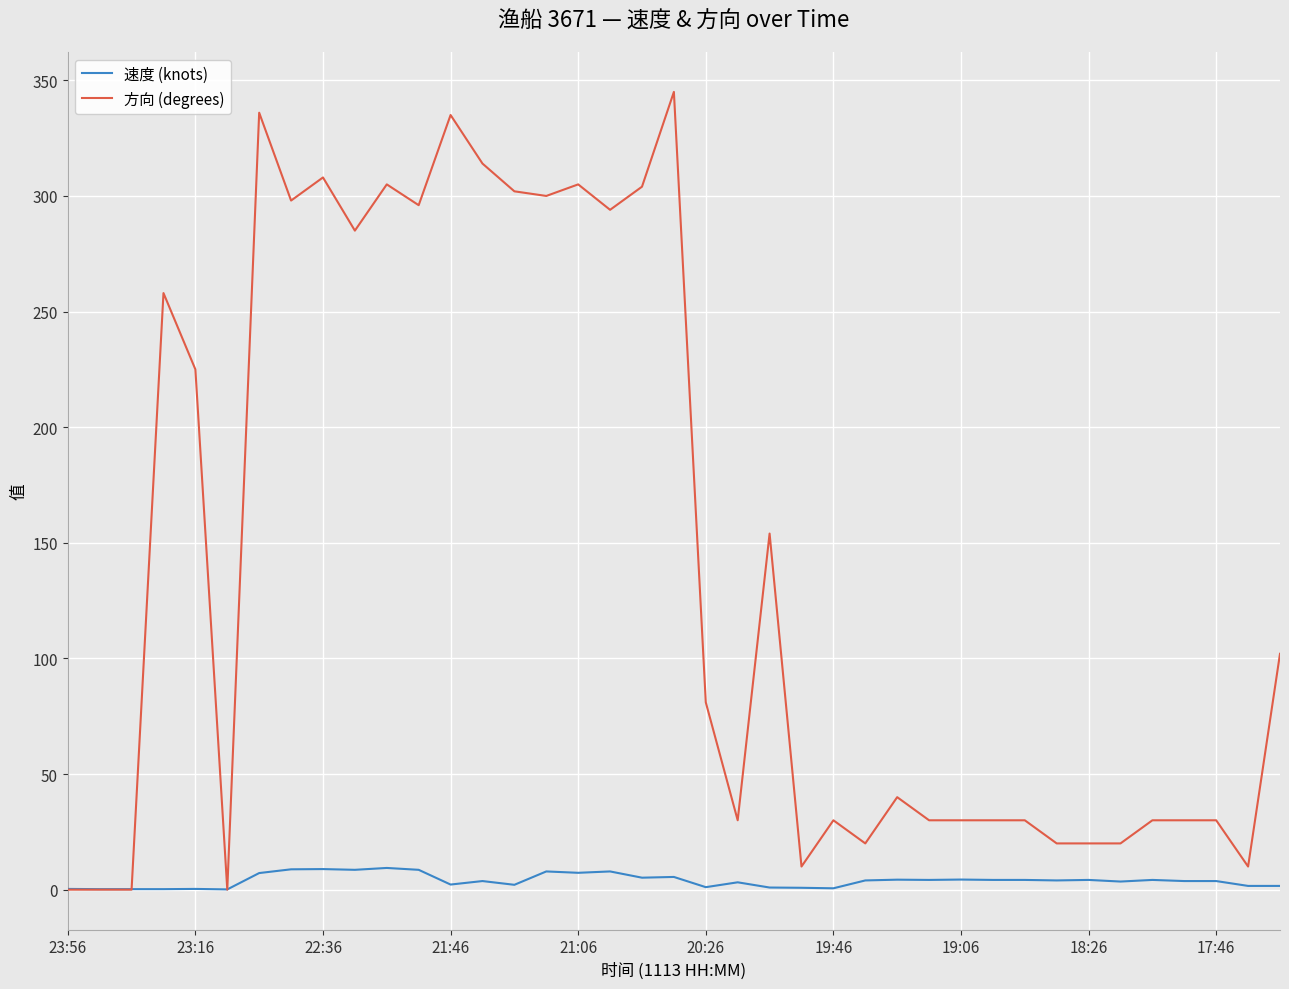

List the series in order of their peak value, lowest first.

速度 (knots), 方向 (degrees)